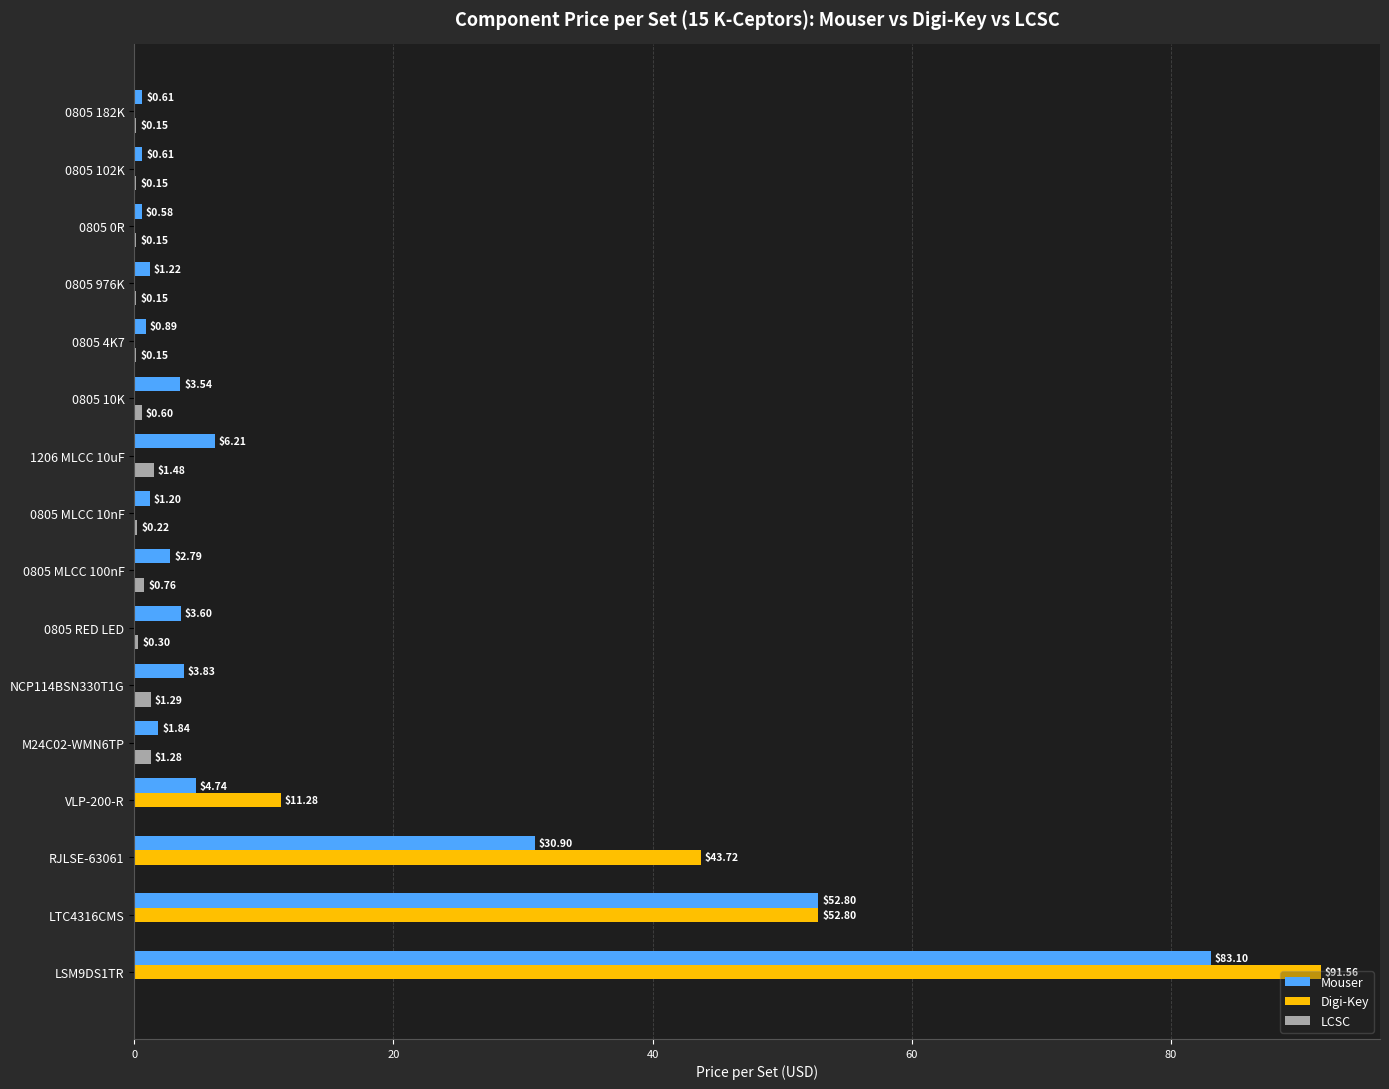

Which series has the largest total across all categories?

Digi-Key